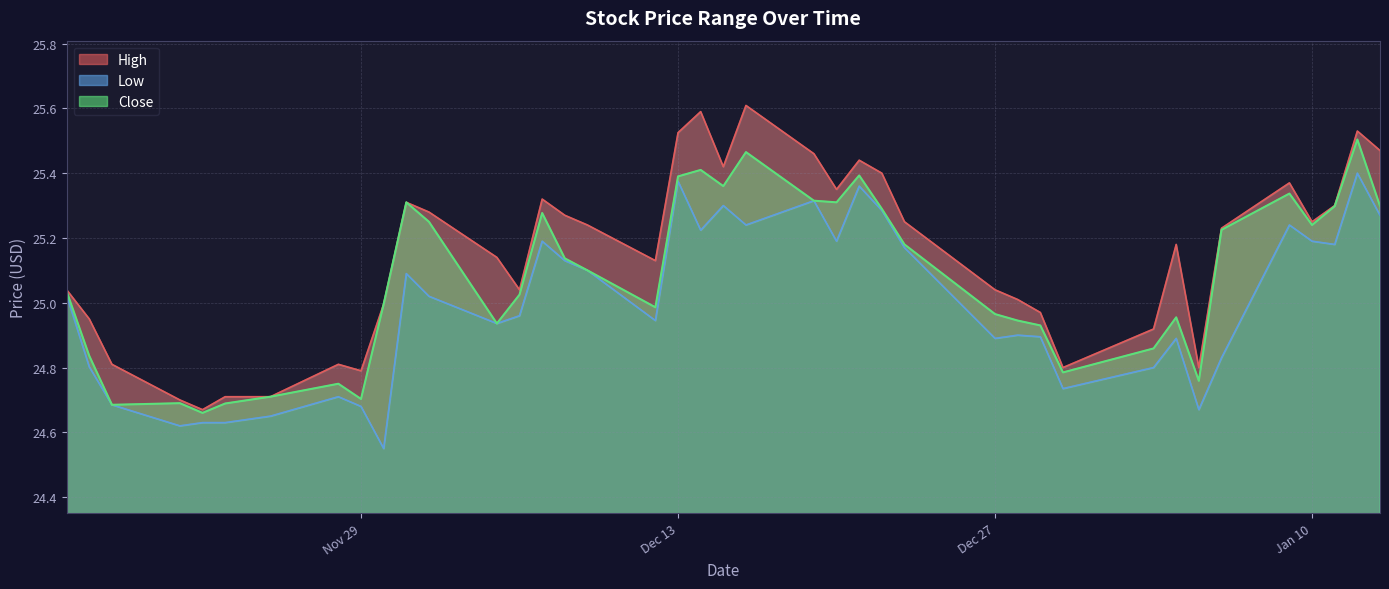

True or false: Close and Low intersect in this chart.

False